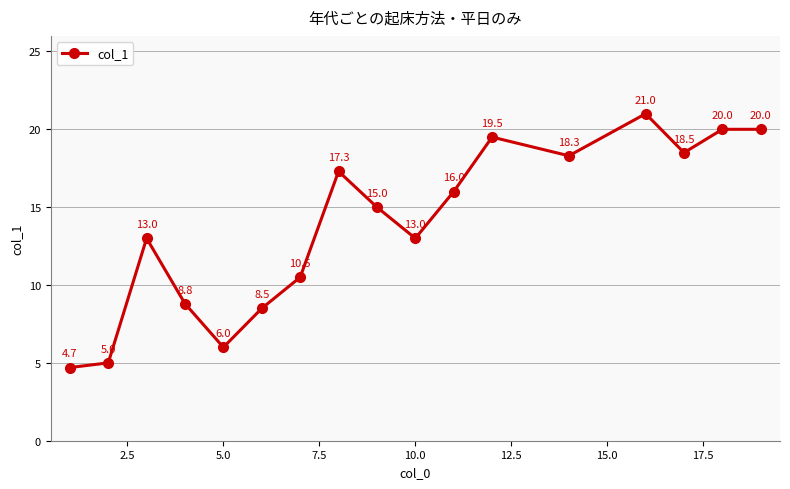

What is the average value?

13.8